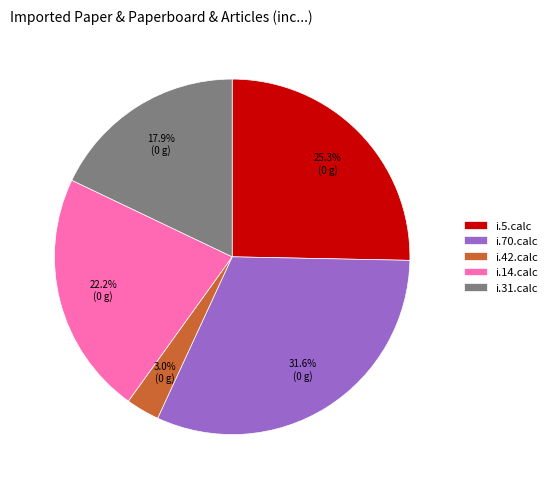

Between i.70.calc and i.31.calc, which is larger?

i.70.calc